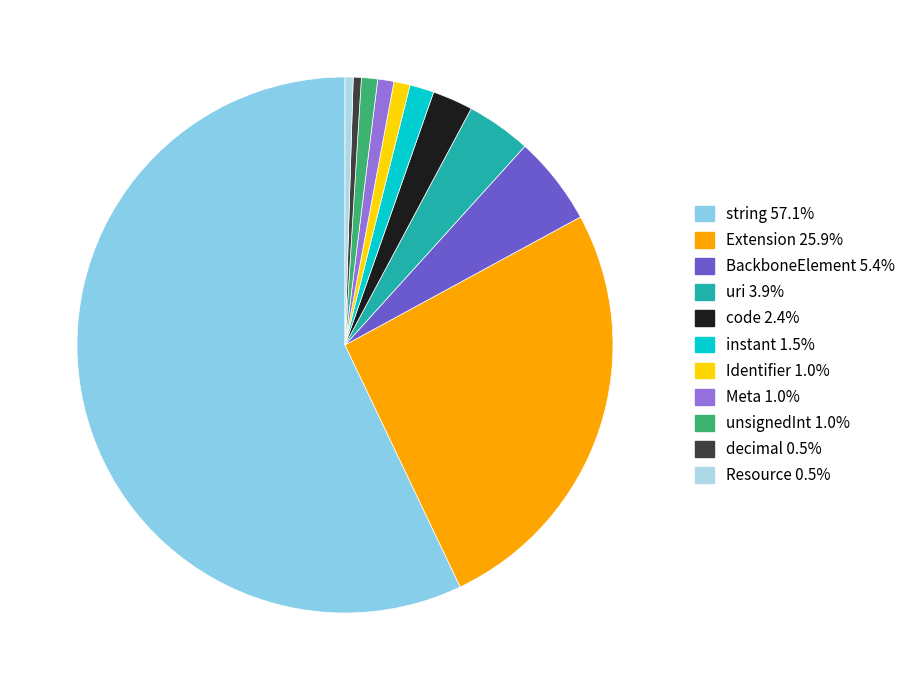

Count the number of slices in the pie.

11